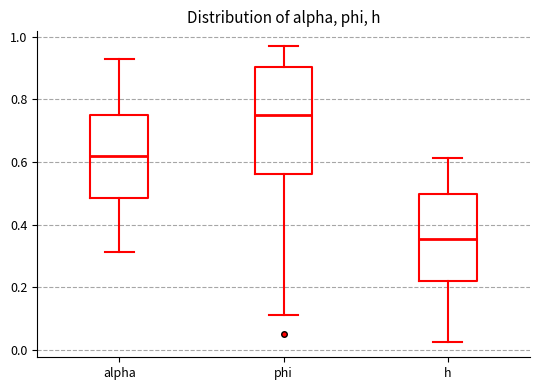

Comparing the boxes themselves (not the whiskers), which one is the tallest?

phi